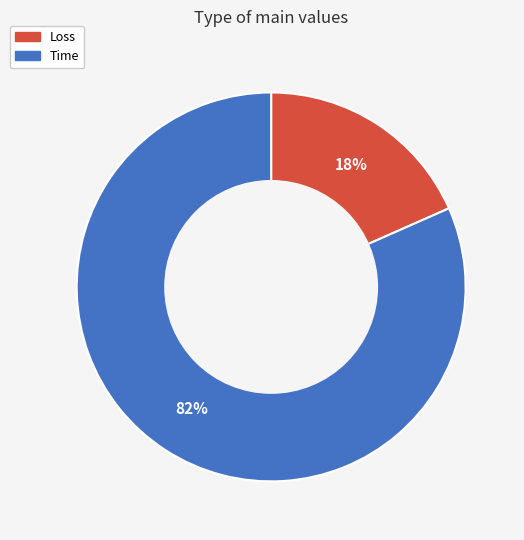

Rank the categories by value from lowest to highest.

Loss, Time